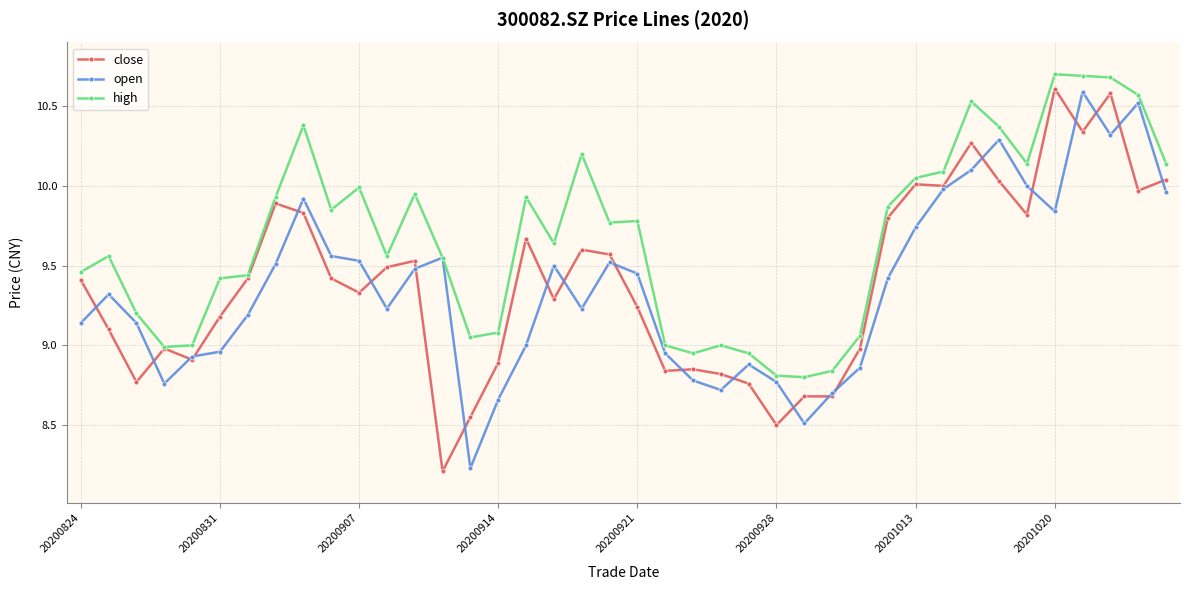

Which series has the largest total across all categories?

high